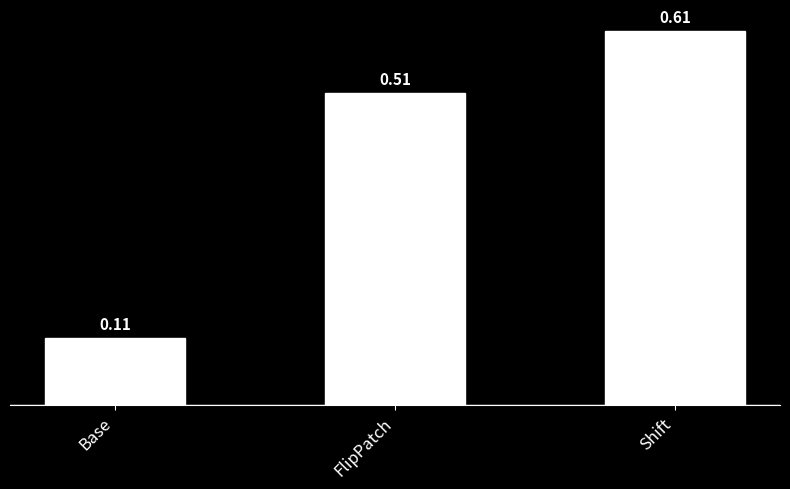

What is the average value?

0.4